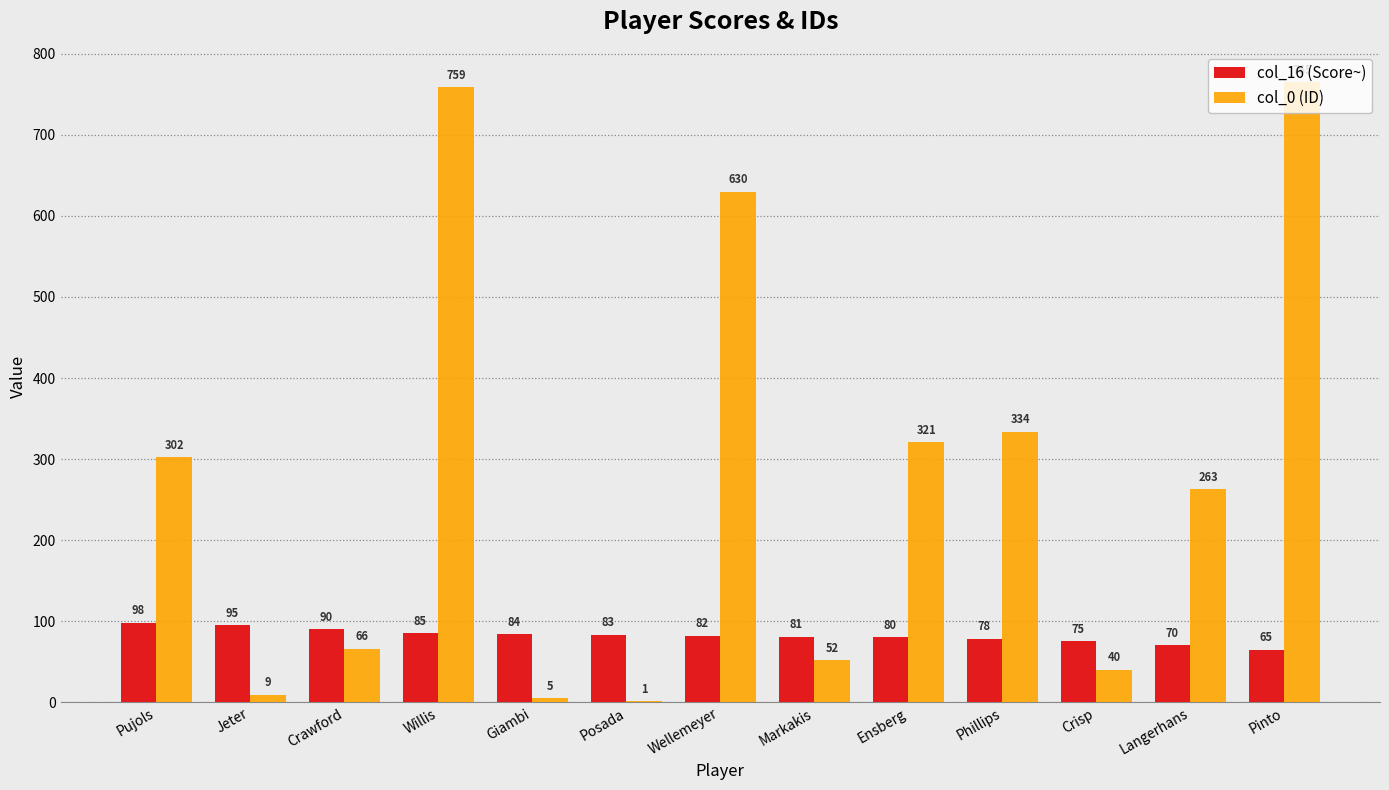

Reading left to right, extract all data points from this chart.

col_16 (Score~): 98	95	90	85	84	83	82	81	80	78	75	70	65
col_0 (ID): 302	9	66	759	5	1	630	52	321	334	40	263	765